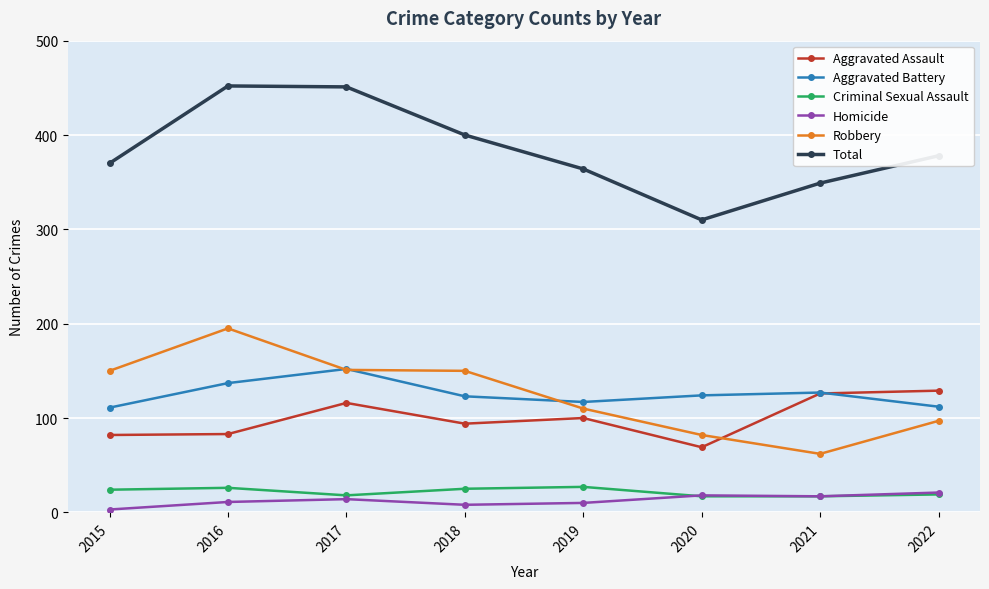

Which series changed the most between 2016 and 2021?

Robbery